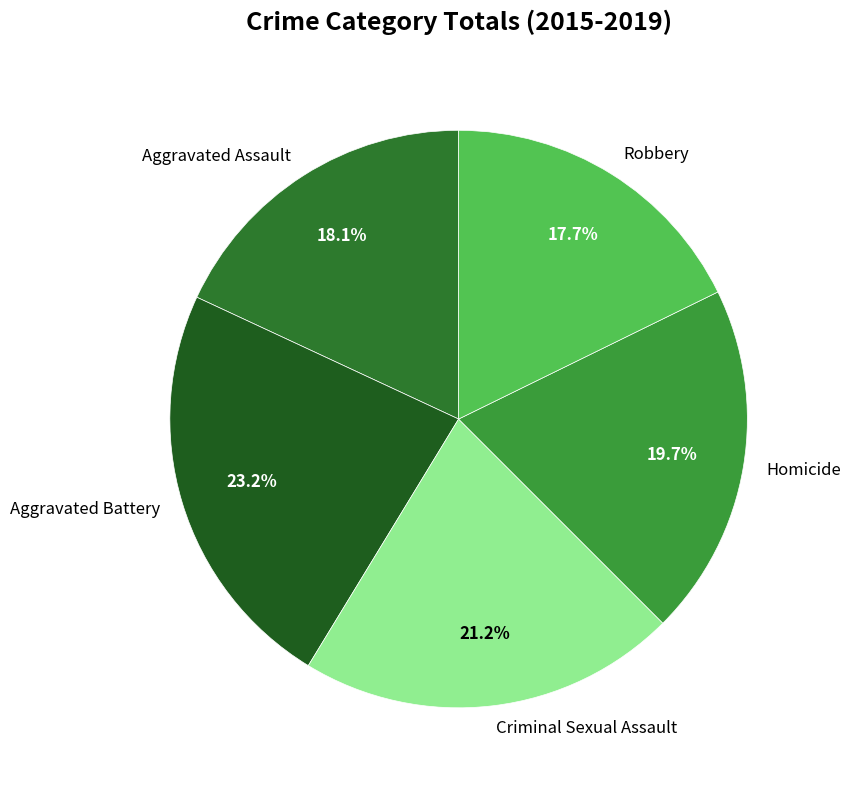

How many segments does this pie chart have?

5